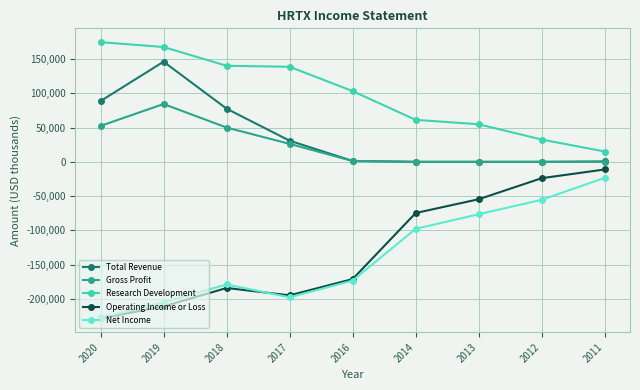

Which series has the largest total across all categories?

Research Development